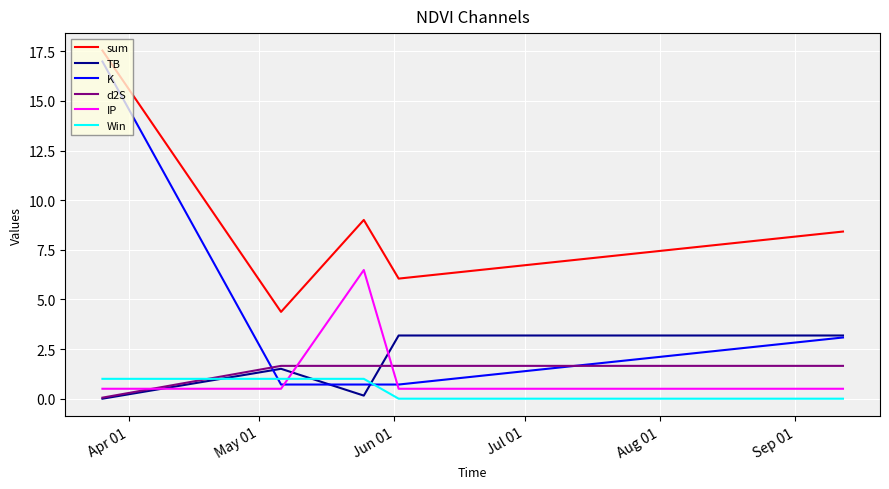

What are all the series names shown in the legend?

sum, TB, K, d2S, IP, Win